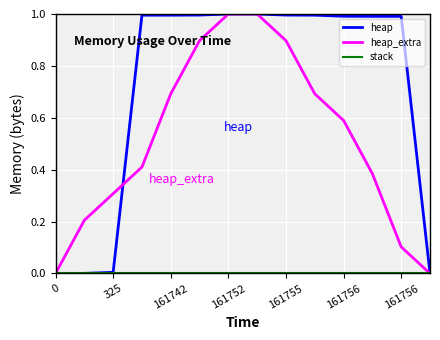

Which series has the largest total across all categories?

heap